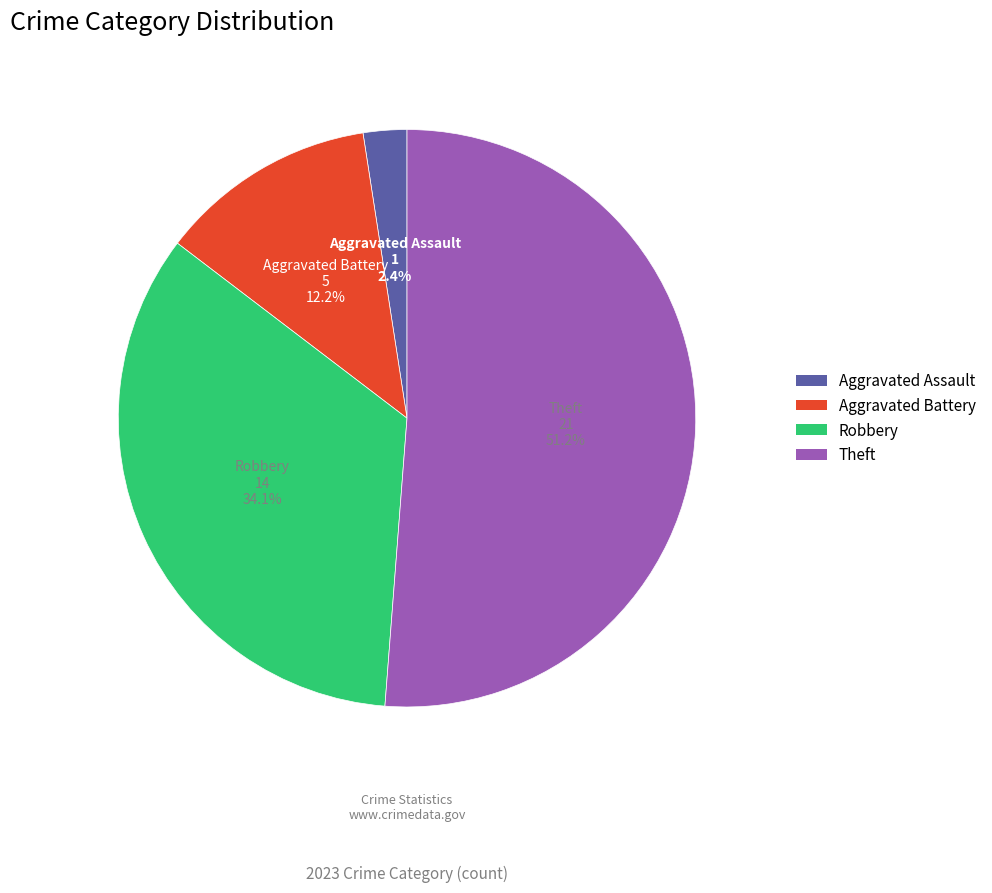

To the nearest percent, what is the difference between the Aggravated Assault and Theft slice percentages?

49%